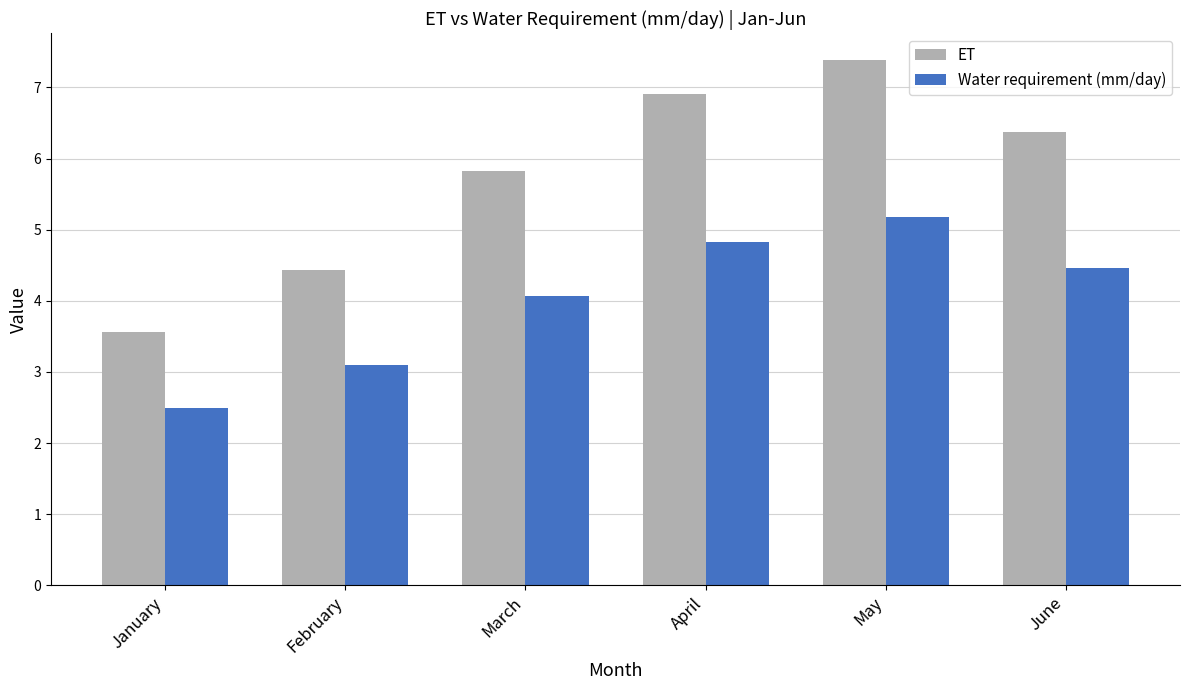

What is the difference between the second highest and second lowest values in the ET series?

2.5